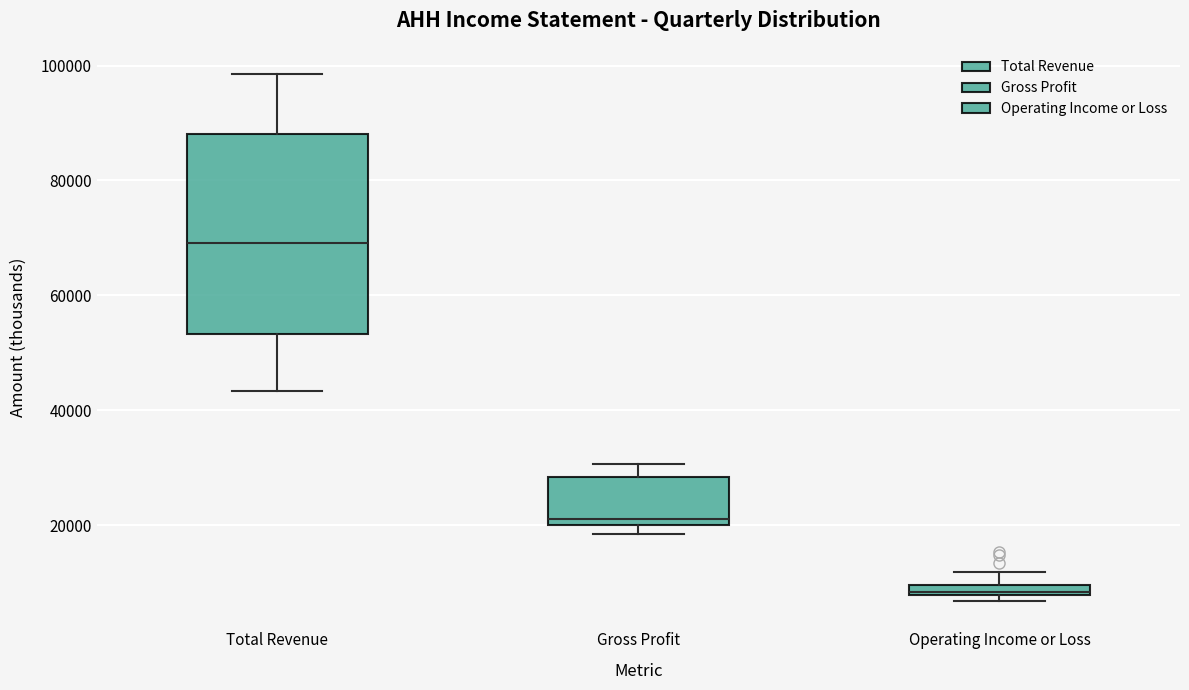

Which box's median line is the highest?

Total Revenue